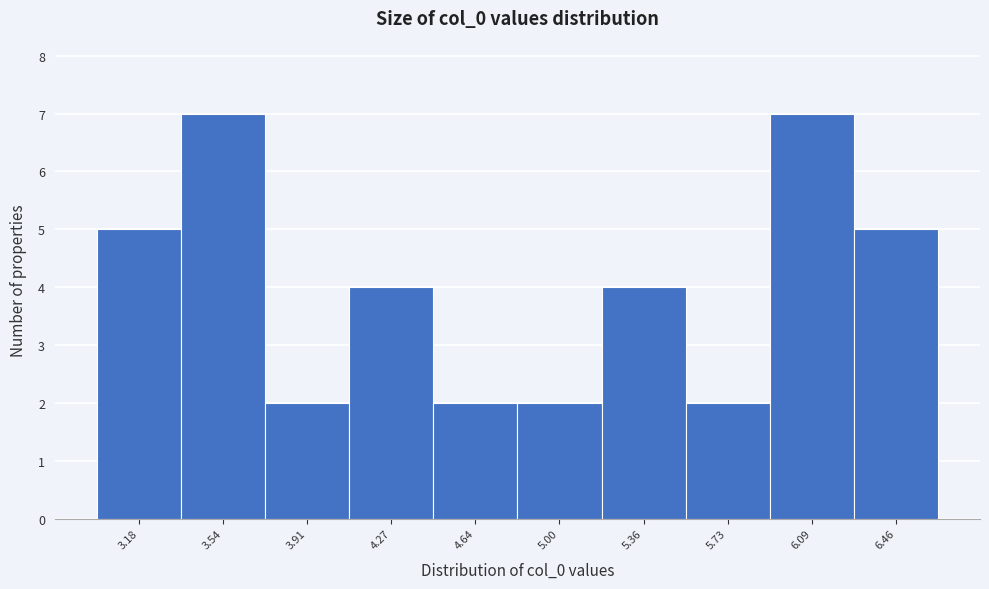

Reading left to right, transcribe all the data shown in this chart.

3.18=5	3.54=7	3.91=2	4.27=4	4.64=2	5.00=2	5.36=4	5.73=2	6.09=7	6.46=5